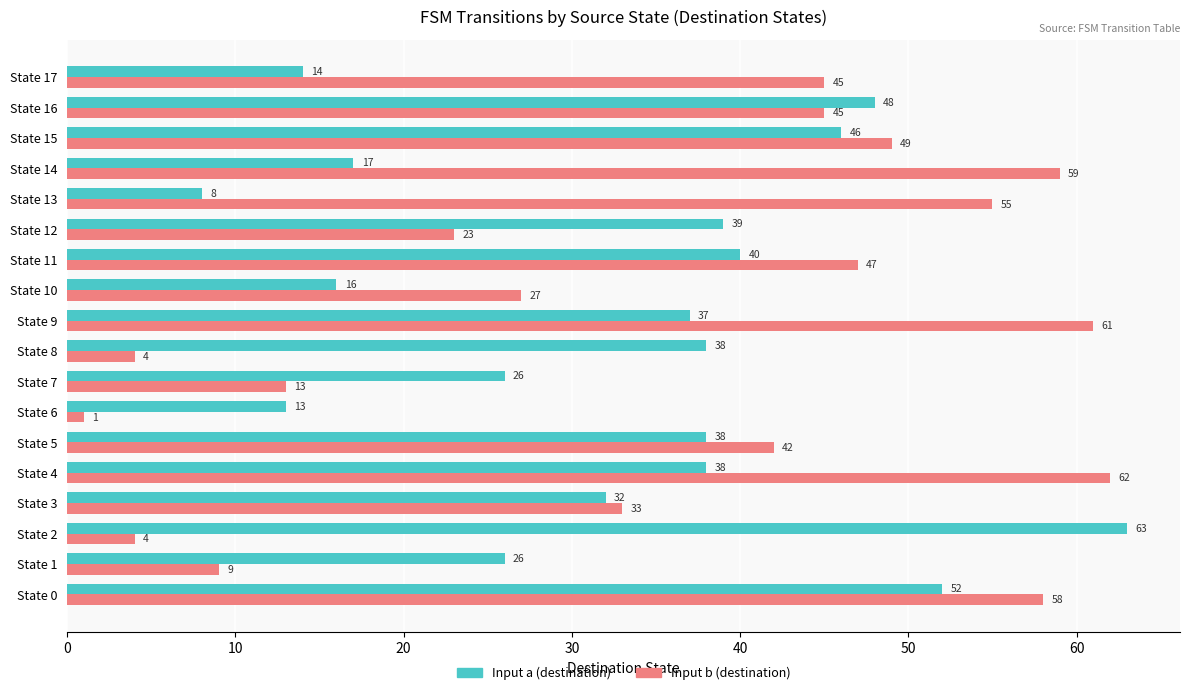

What is the sum of the Input a (destination) values at State 15 and State 4?

84